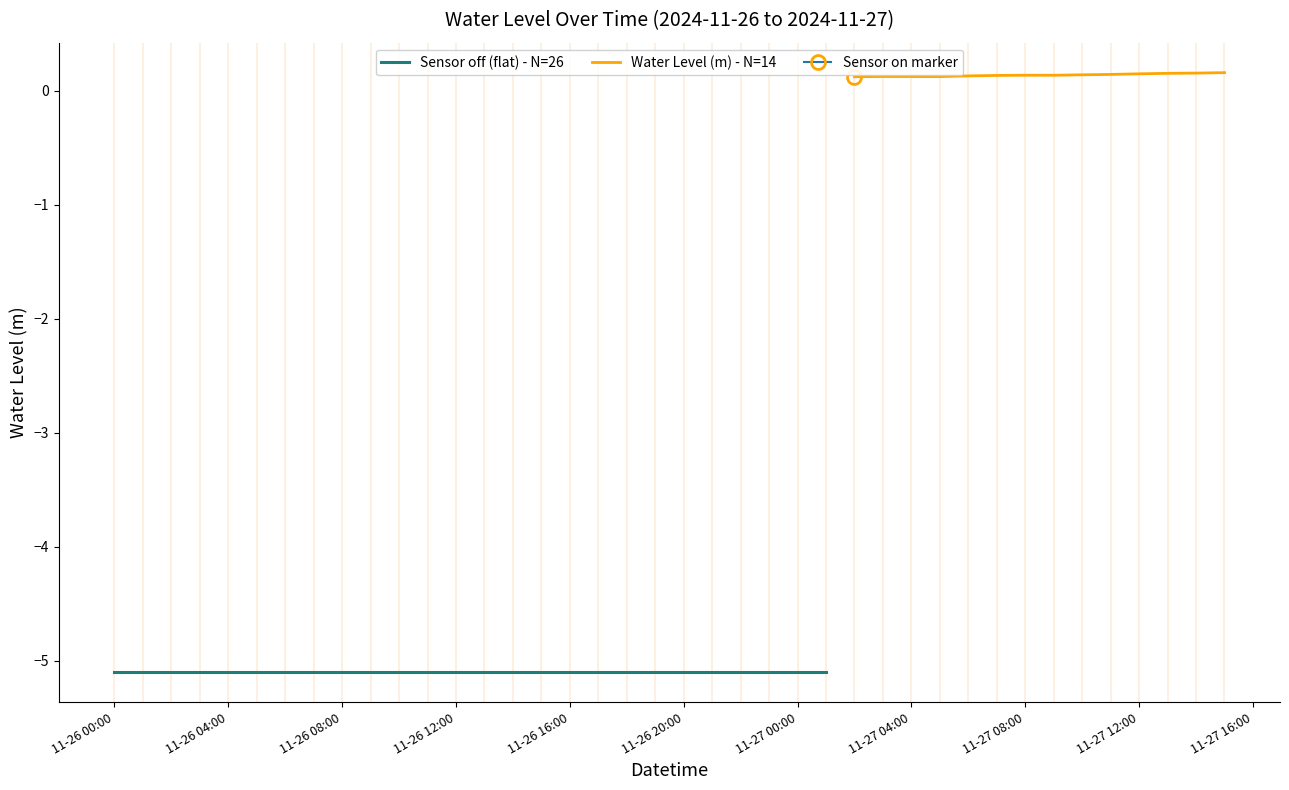

What position from the left is 2024-11-27 03:00:00?

28